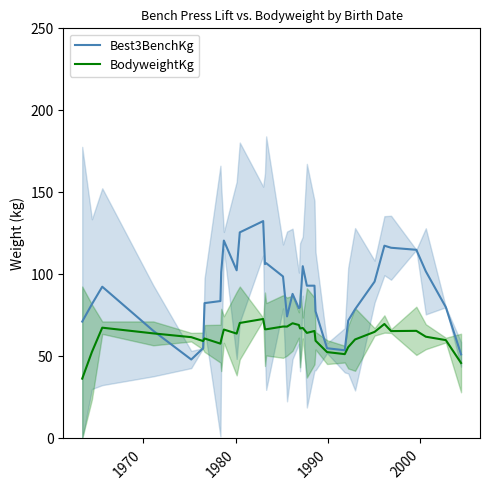

What is the average value of the BodyweightKg series?

62.3